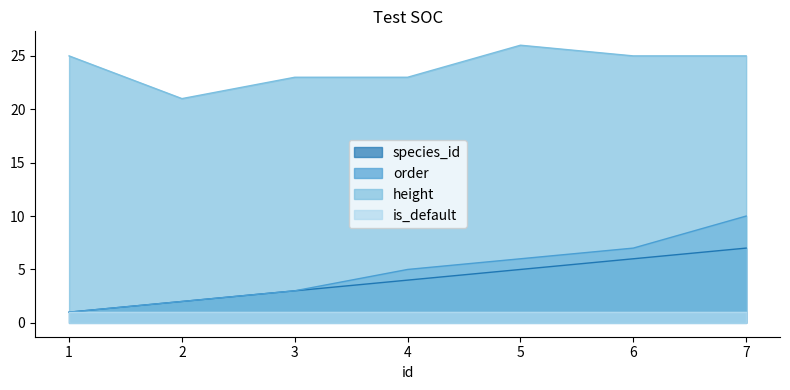

True or false: height has a value of 25 at 6.

True